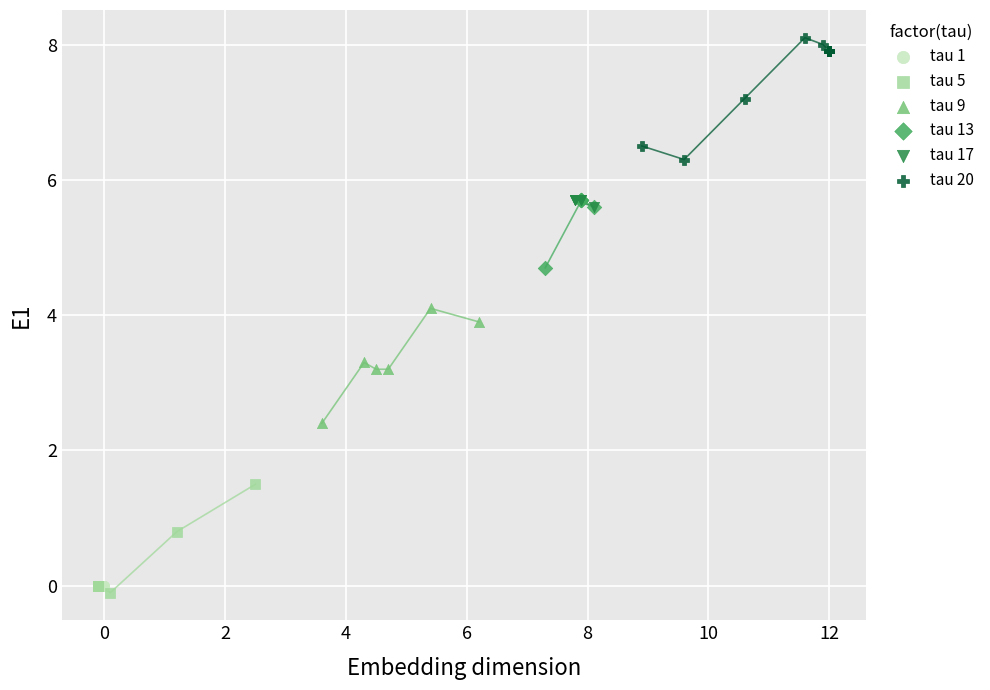

What are all the series names shown in the legend?

tau 1, tau 5, tau 9, tau 13, tau 17, tau 20